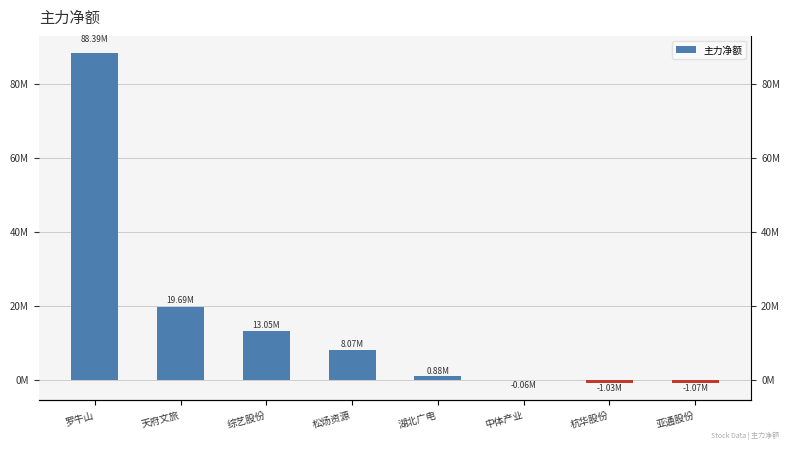

What is the change in value from 综艺股份 to 杭华股份?

-14077269